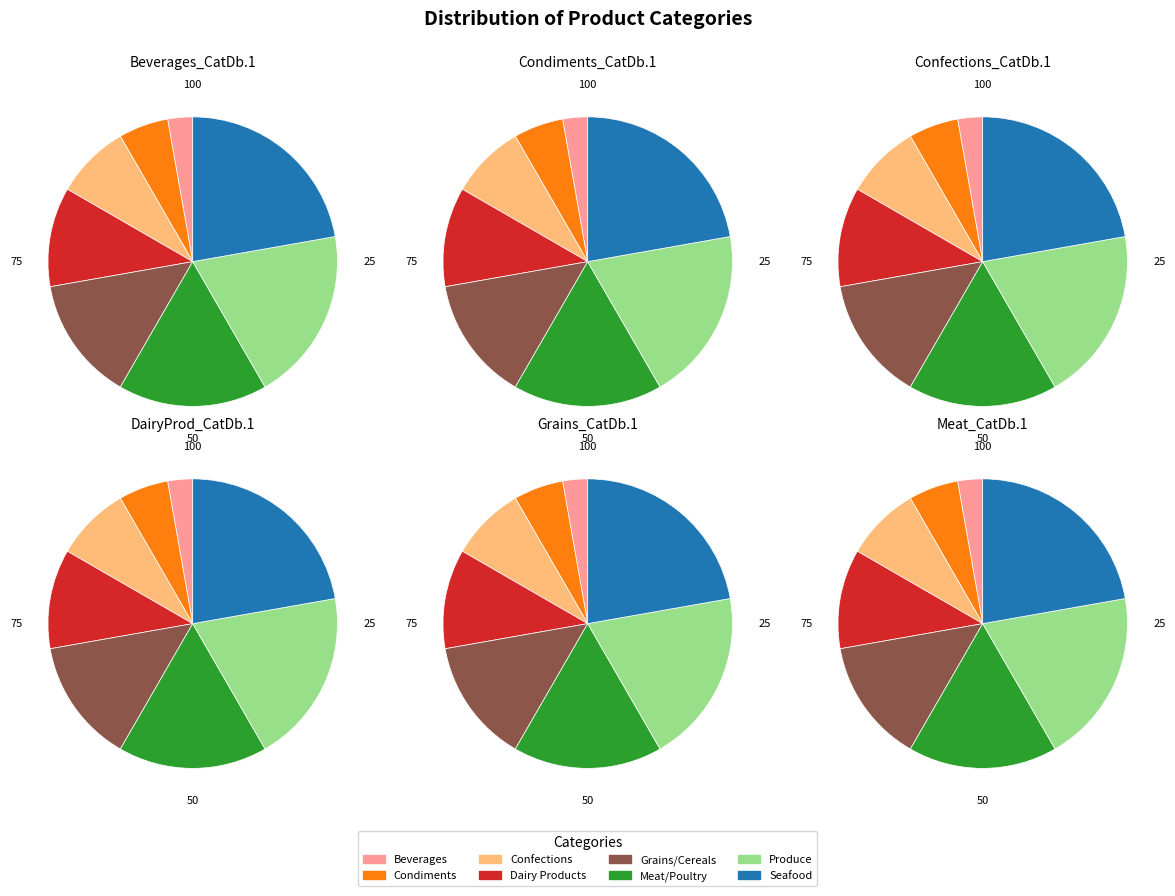

Is Meat/Poultry the majority of the pie?

No